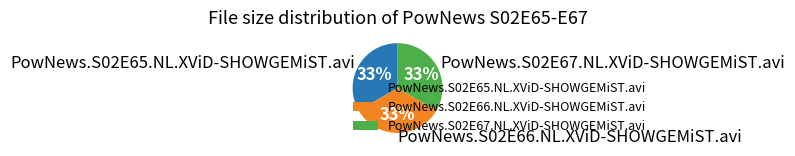

Combined, do PowNews.S02E67.NL.XViD-SHOWGEMiST.avi and PowNews.S02E65.NL.XViD-SHOWGEMiST.avi account for over 50%?

Yes